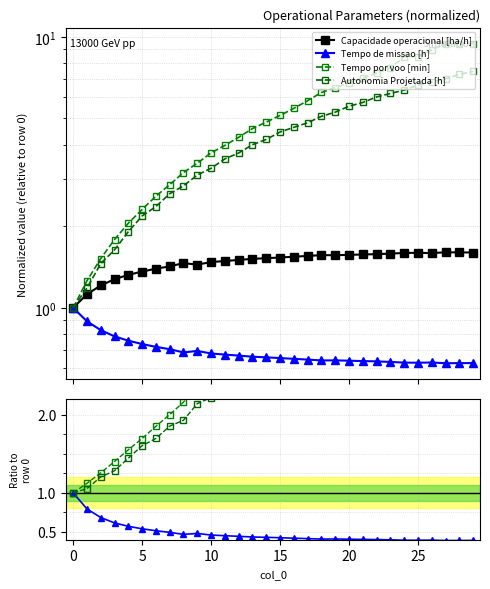

How many data points does each series have?

30